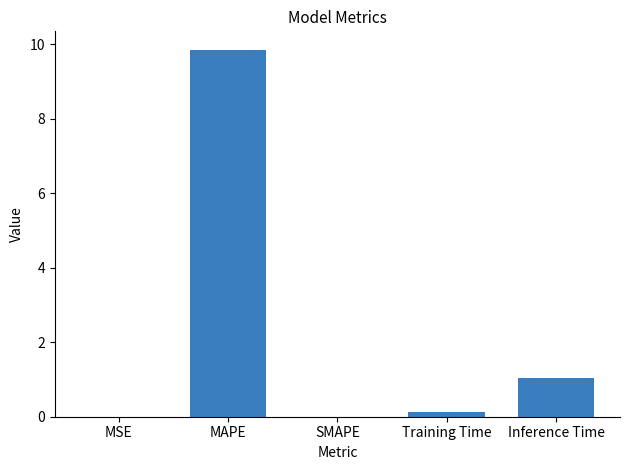

Which category has the highest value across all series?

MAPE